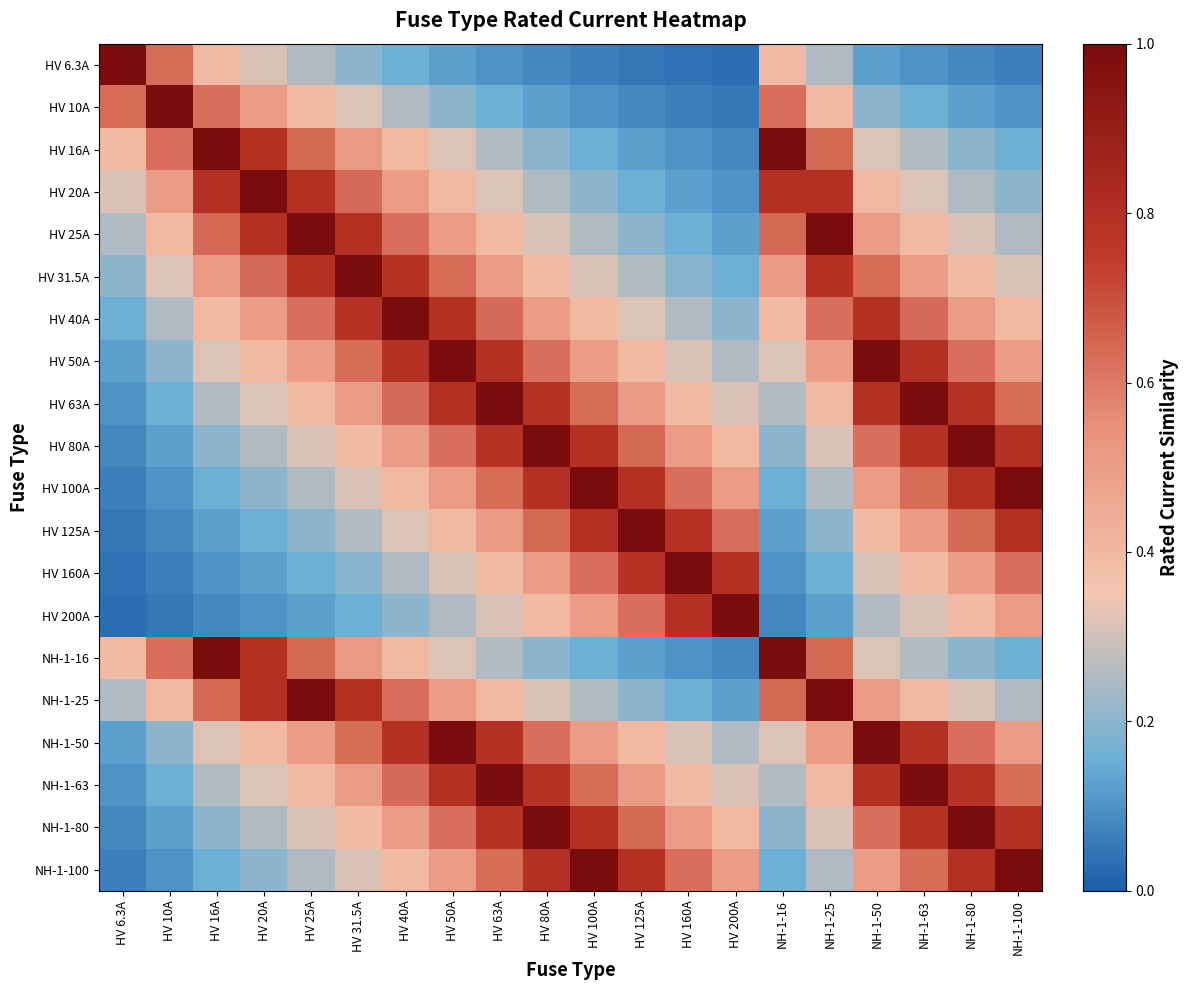

At how many categories does at least one series exceed 0?

20